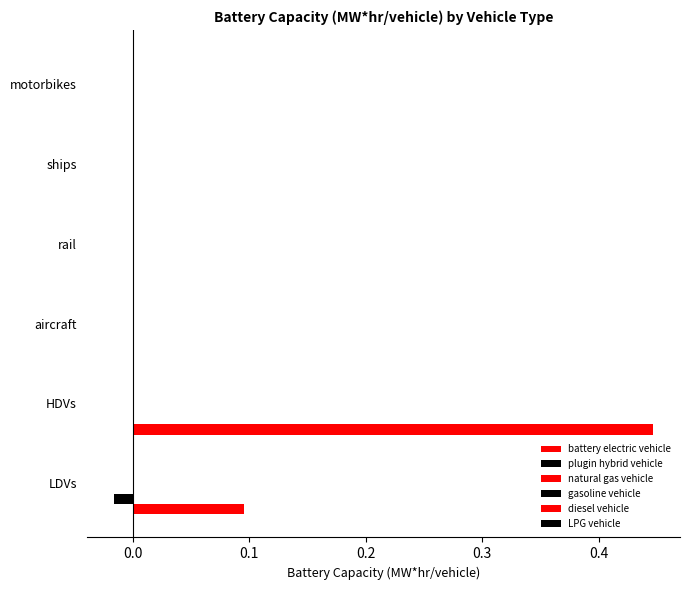

How many distinct data groups are displayed?

2